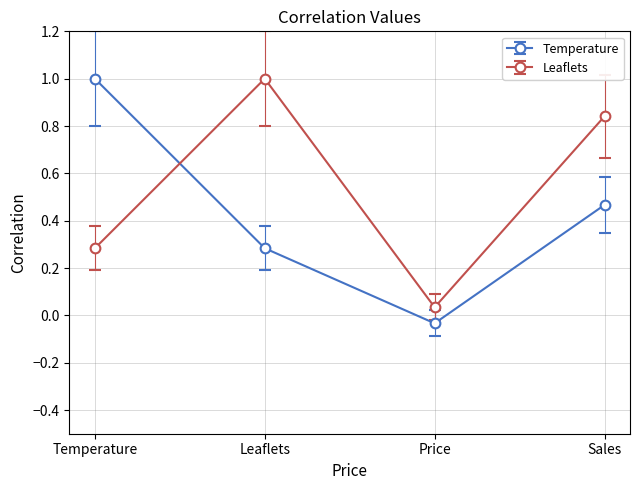

The Temperature series shows 0.3 at Leaflets. True or false?

True